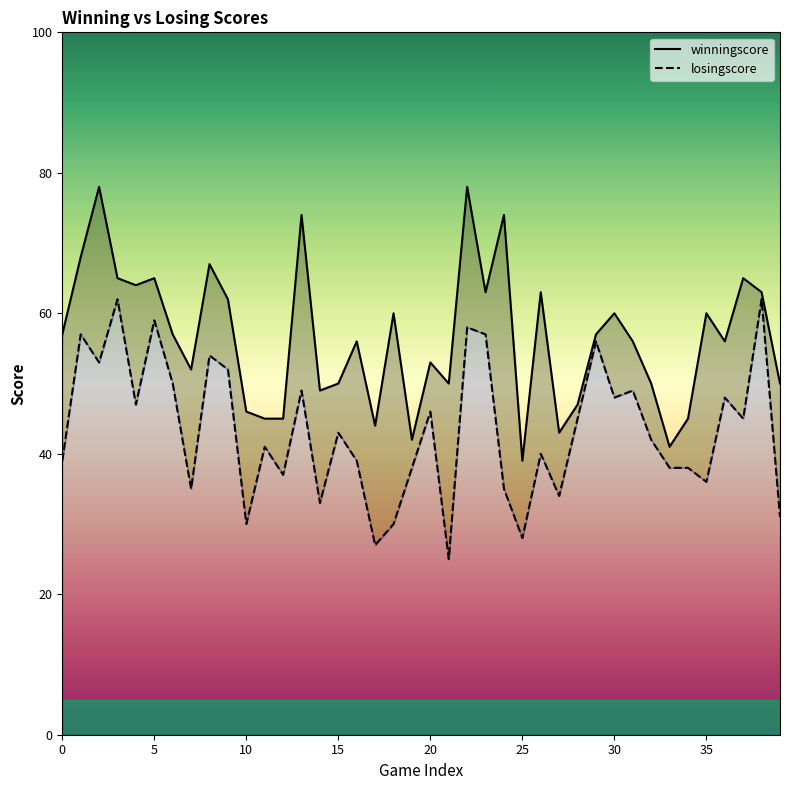

How many values in the losingscore series exceed 43?

19